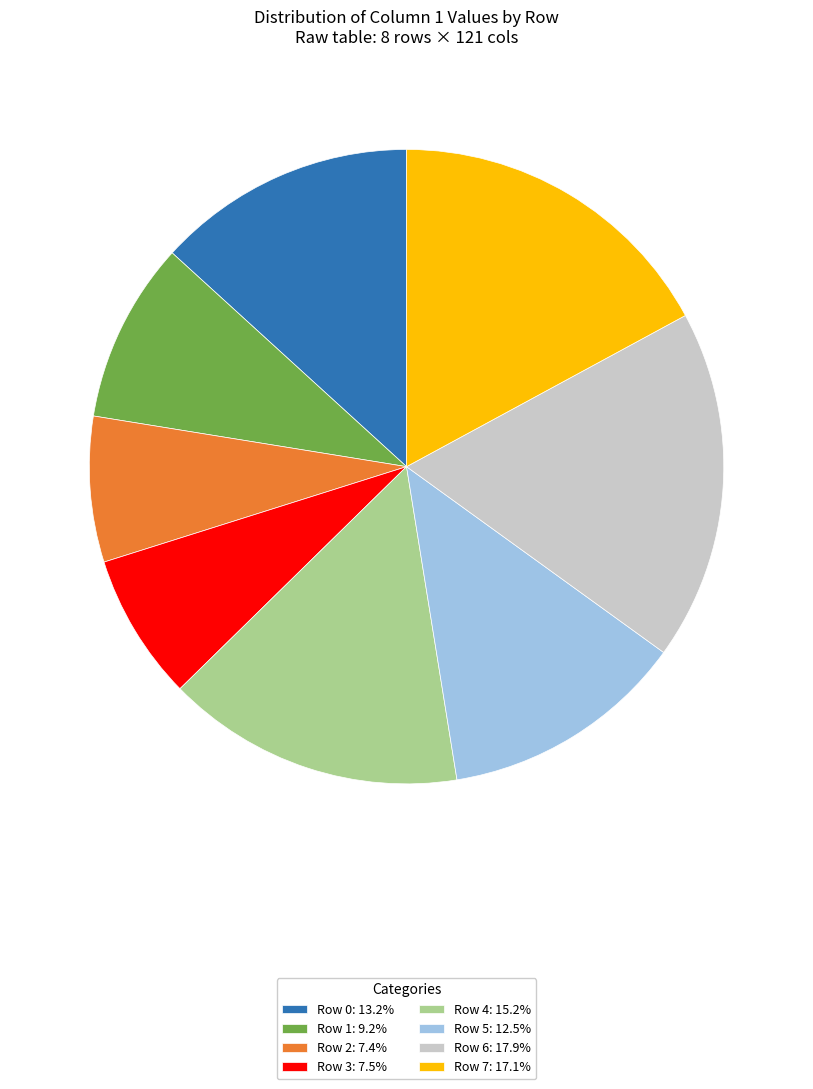

What is the ratio of the value at Row 2: 7.4% to the value at Row 5: 12.5%?

0.6